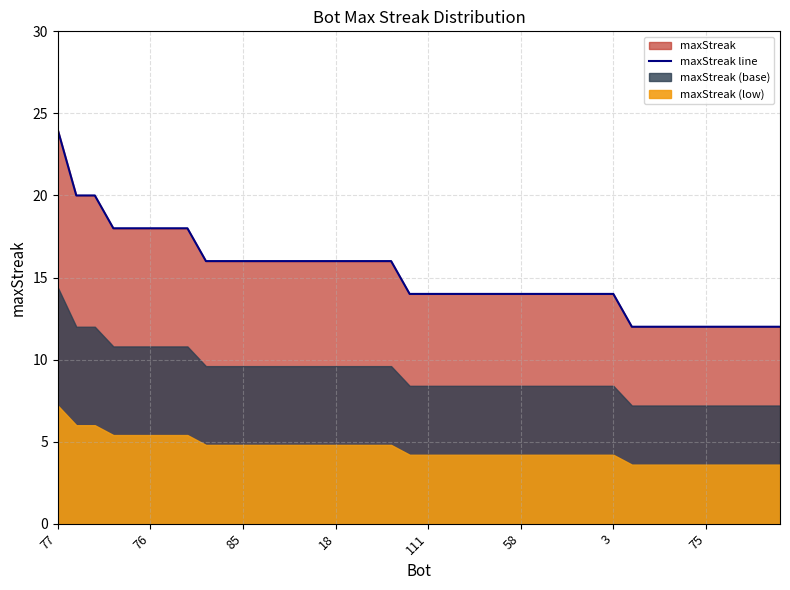

What is the difference between the maximum and minimum values?

12